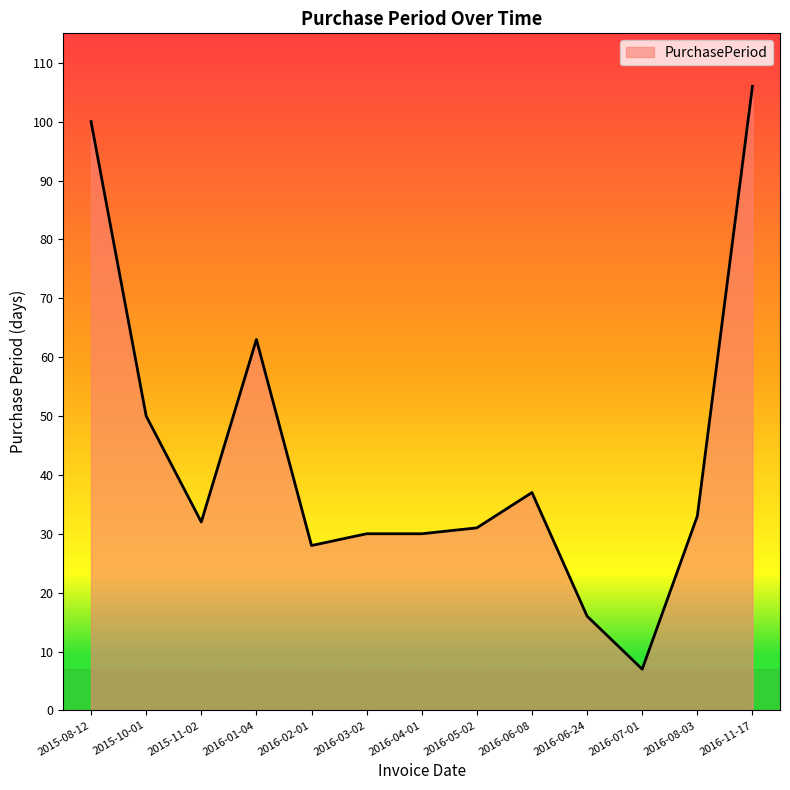

Read the value at 2016-11-17.

106